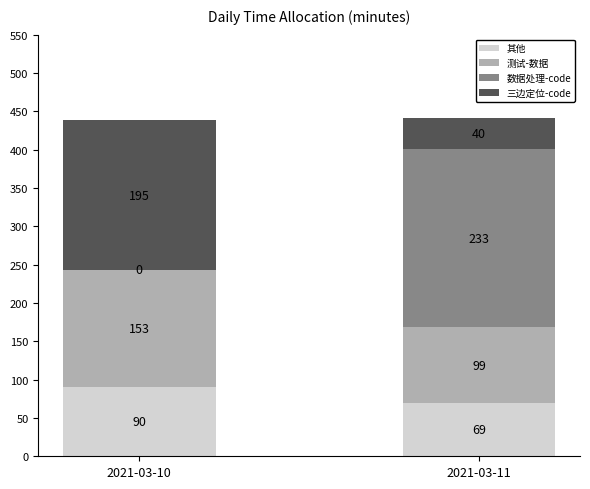

At which category is the sum across all series the highest?

2021-03-11